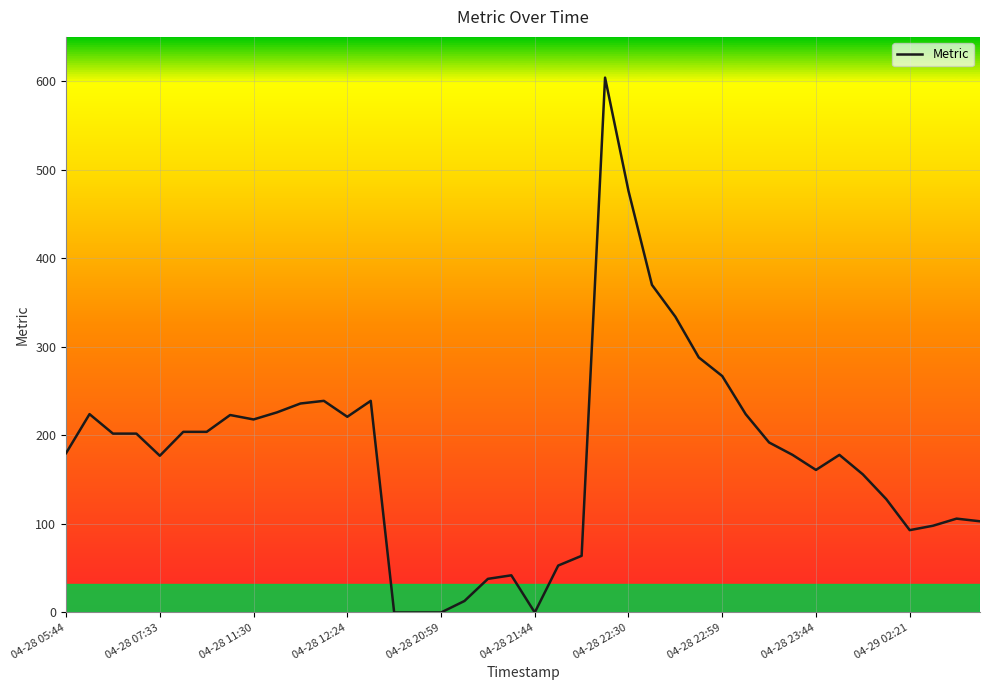

What is the maximum value shown in the chart?

604